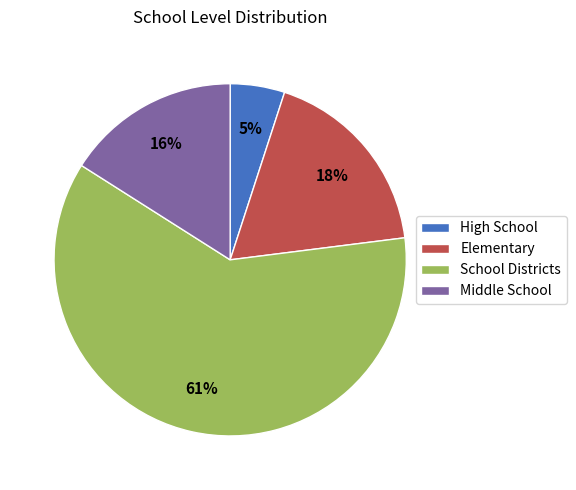

To the nearest percent, what is the average slice percentage?

25%